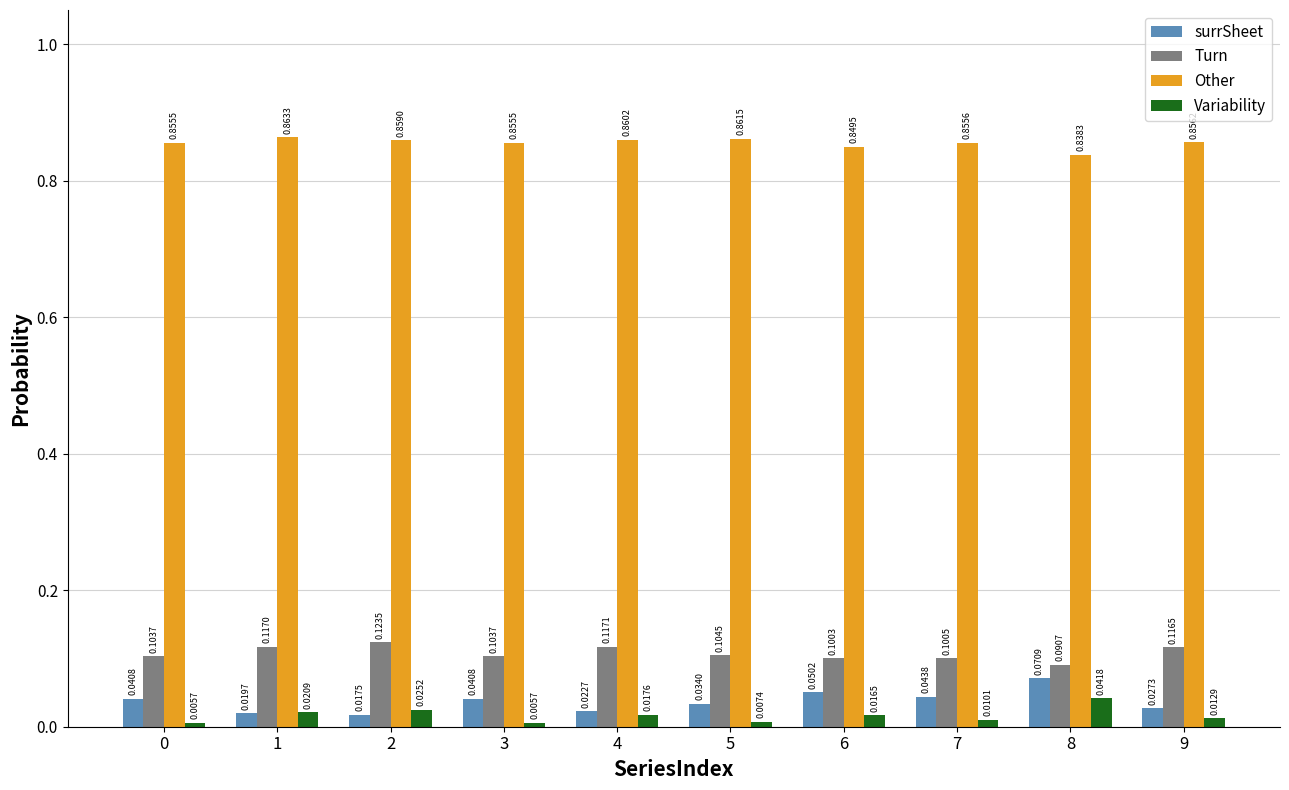

Rank the series at 0 from lowest to highest value.

Variability, surrSheet, Turn, Other